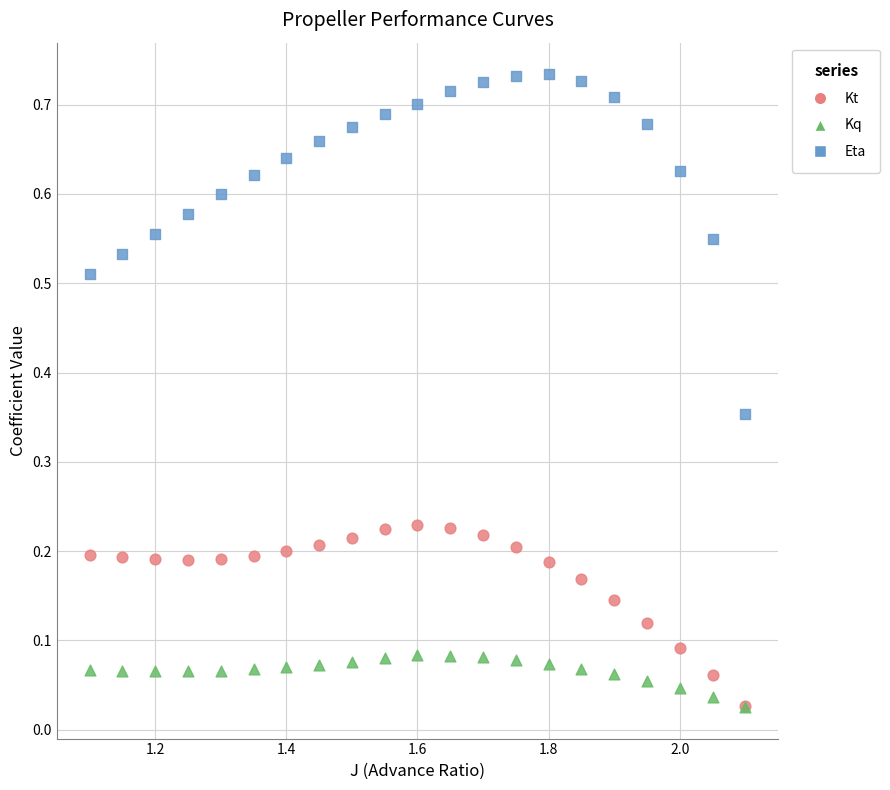

Which series has the widest spread of Y values?

Eta